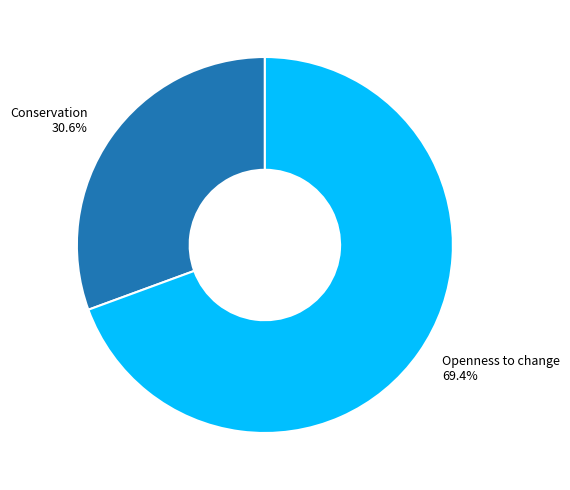

Which has a higher value, Conservation or Openness to change?

Openness to change